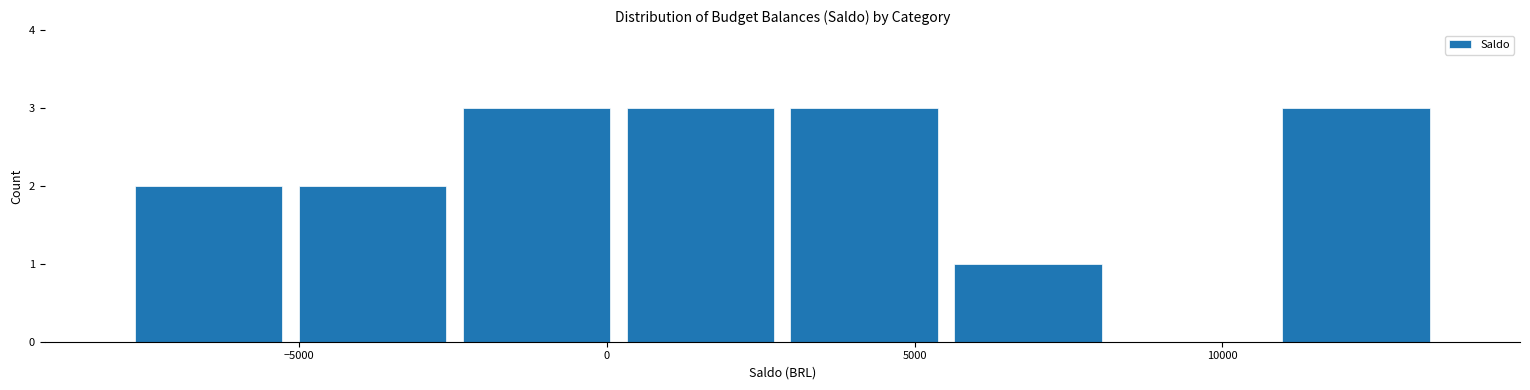

How tall is the bar that spans -5000 to -2500 on the x-axis? Neither the bar edges nor the heights are printed on the chart, so give them approximately, as read against the axes.

2